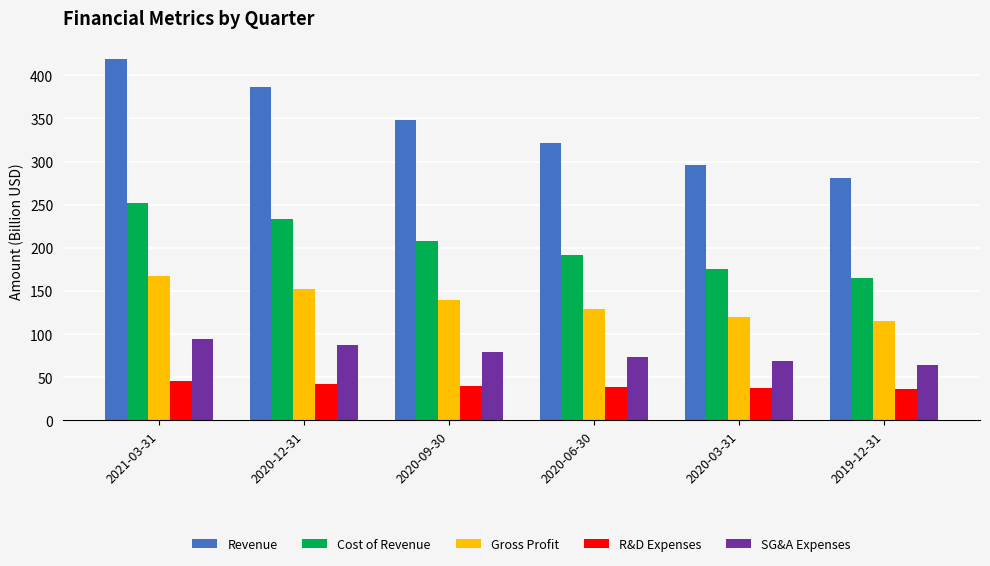

What is the difference between the highest and lowest values at 2020-03-31?

258.9